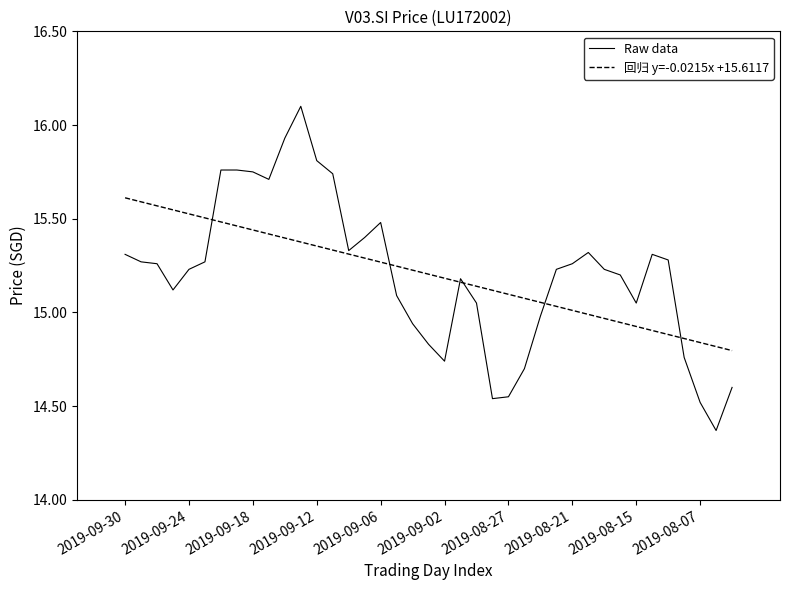

Rank the series by their maximum value, from lowest to highest.

回归 y=-0.0215x +15.6117, Raw data